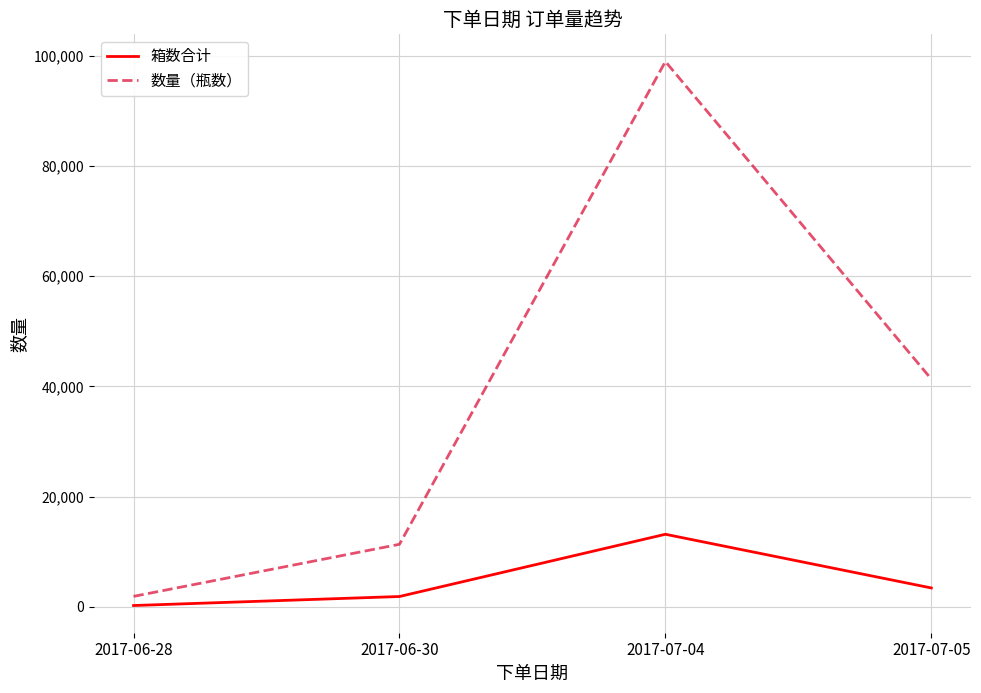

Rank the categories by 箱数合计 value from lowest to highest.

2017-06-28, 2017-06-30, 2017-07-05, 2017-07-04